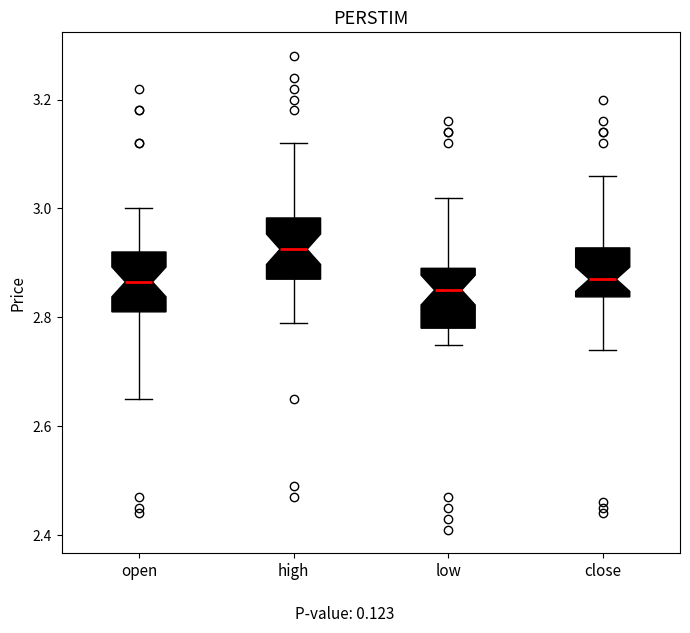

Reading left to right, read every box against the y-axis: the position of its median line, the range the box covers, and the ends of its whiskers. The values are not printed on the chart, so give them approximately, as read against the axis.

open: median 2.86, box 2.82 to 2.92, whiskers 2.66 to 3.00
high: median 2.92, box 2.88 to 2.98, whiskers 2.80 to 3.12
low: median 2.86, box 2.78 to 2.90, whiskers 2.76 to 3.02
close: median 2.88, box 2.84 to 2.92, whiskers 2.74 to 3.06